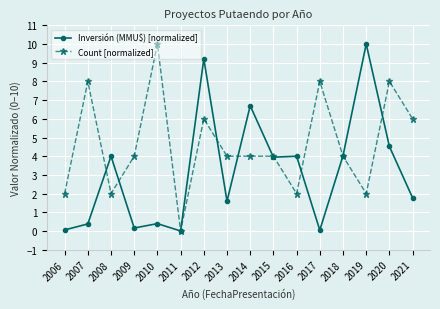

How many lines are shown in the chart?

2